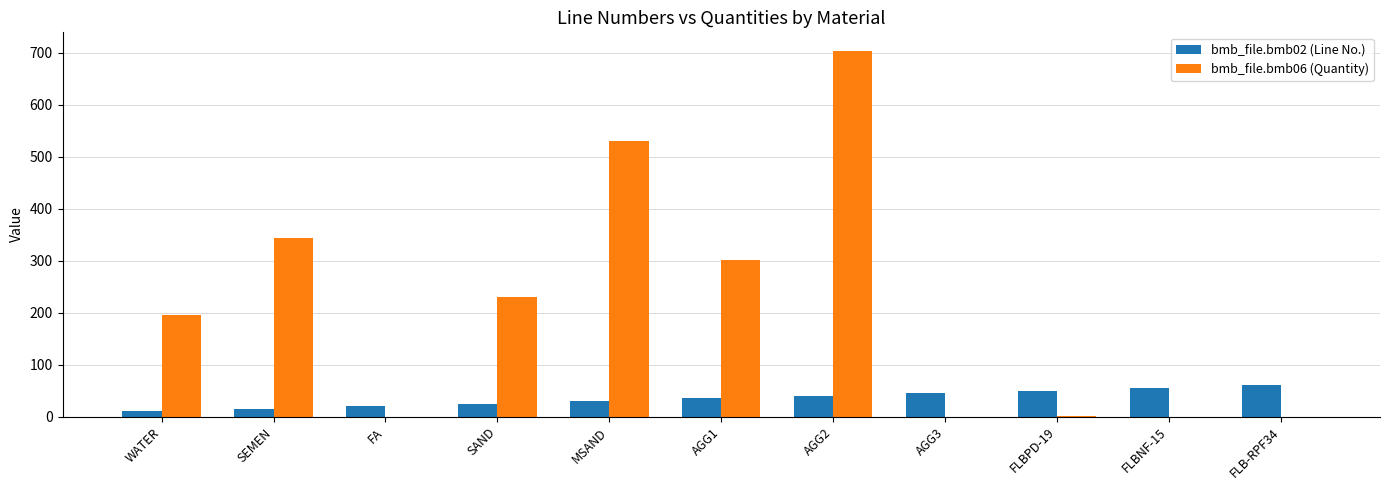

What are all the series names shown in the legend?

bmb_file.bmb02 (Line No.), bmb_file.bmb06 (Quantity)